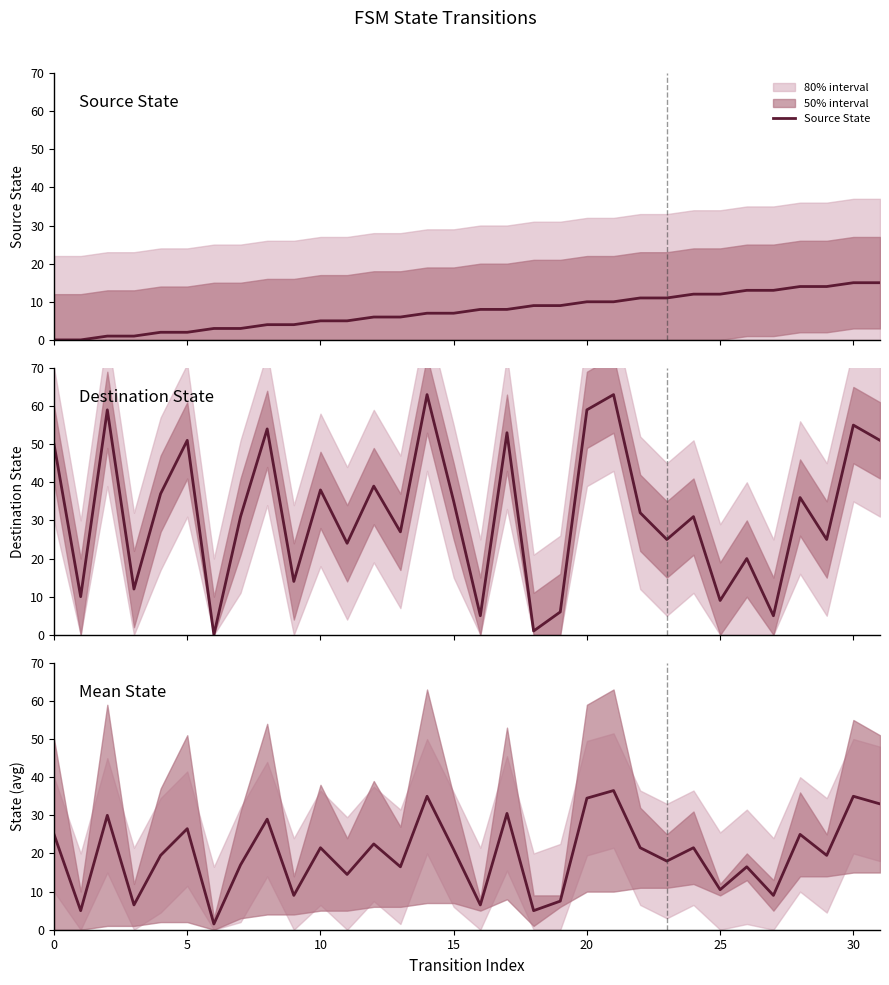

Rank the series at 15 from highest to lowest value.

Destination State, Mid (src+dst)/2, Source State